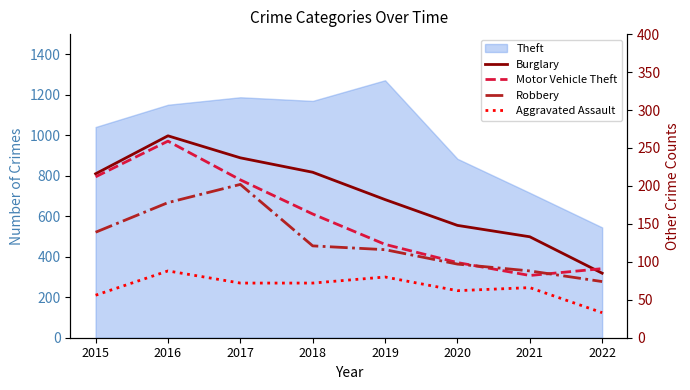

What is the difference between the Burglary values at 2017 and 2020?

89